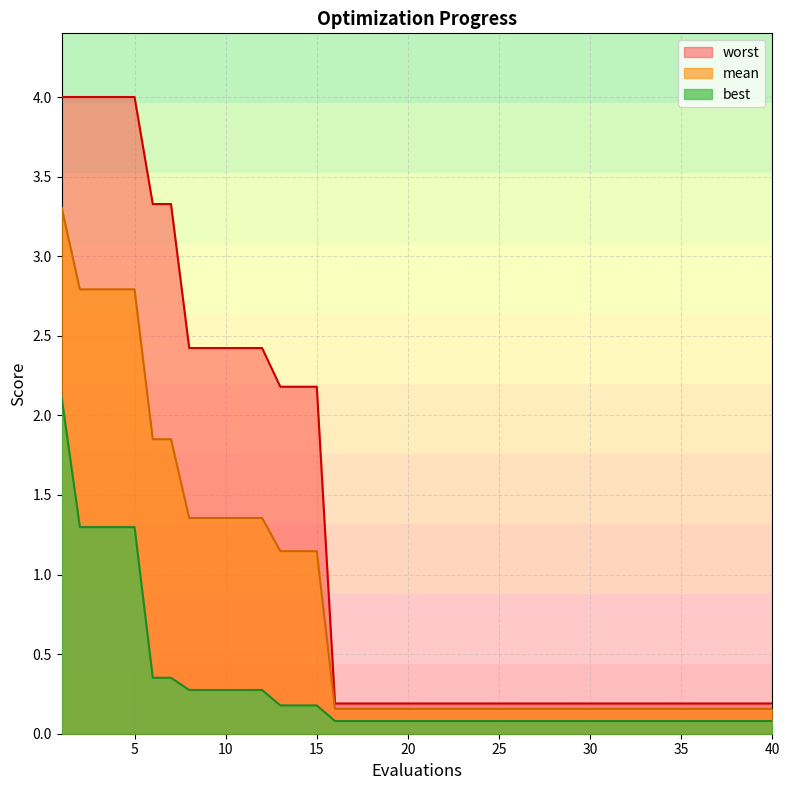

What is the difference between the second highest and minimum values in the worst series?

3.8